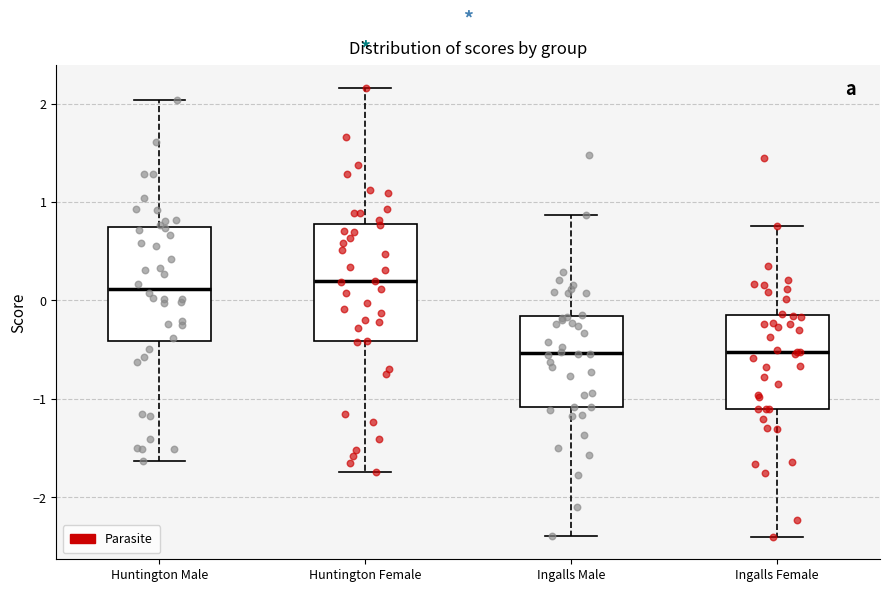

Reading left to right, read every box against the y-axis: the position of its median line, the range the box covers, and the ends of its whiskers. The values are not printed on the chart, so give them approximately, as read against the axis.

Huntington Male: median 0.1, box -0.4 to 0.7, whiskers -1.6 to 2.0
Huntington Female: median 0.2, box -0.4 to 0.8, whiskers -1.7 to 2.2
Ingalls Male: median -0.5, box -1.1 to -0.2, whiskers -2.4 to 0.9
Ingalls Female: median -0.5, box -1.1 to -0.2, whiskers -2.4 to 0.8